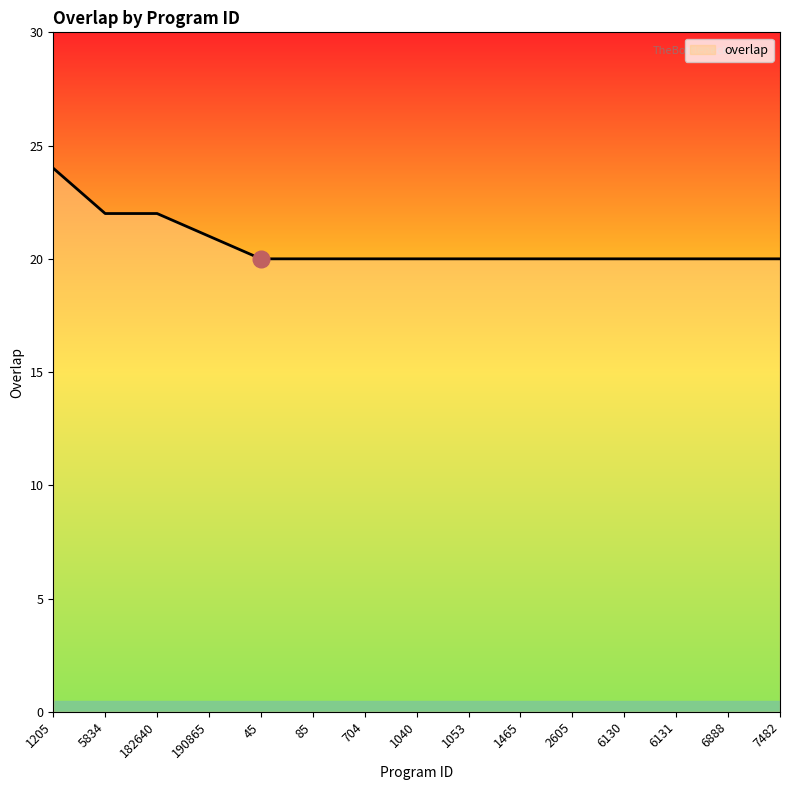

Count the values in the range 20 to 21.

12